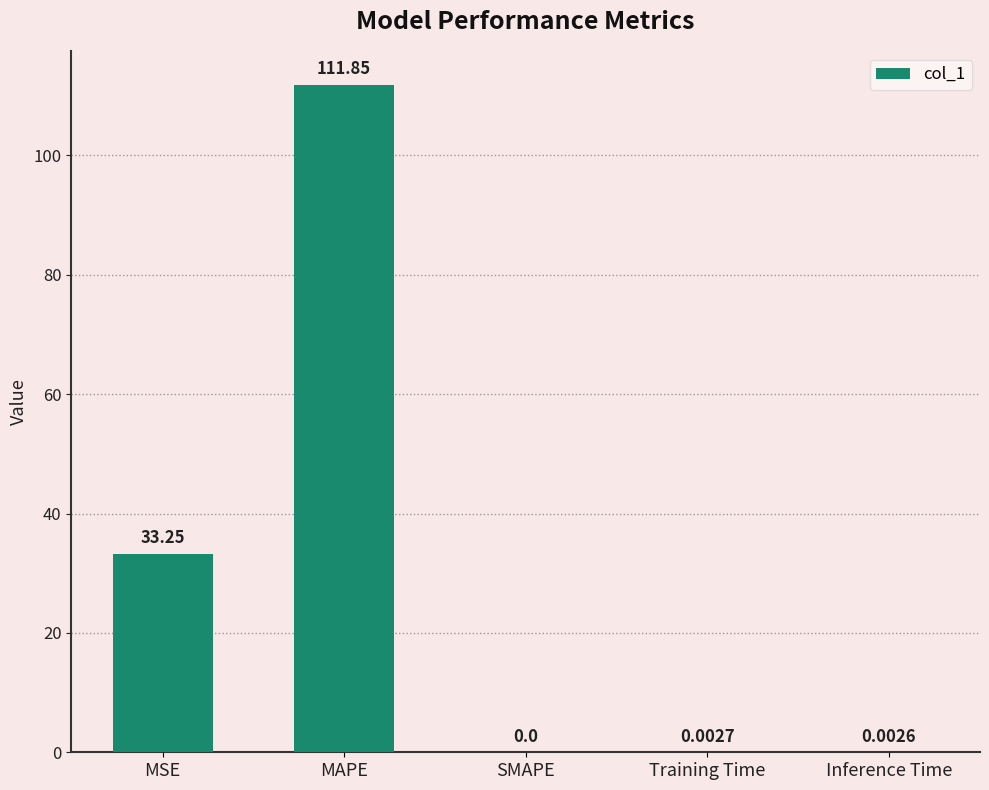

True or false: the data shows 0.0 at Inference Time.

True